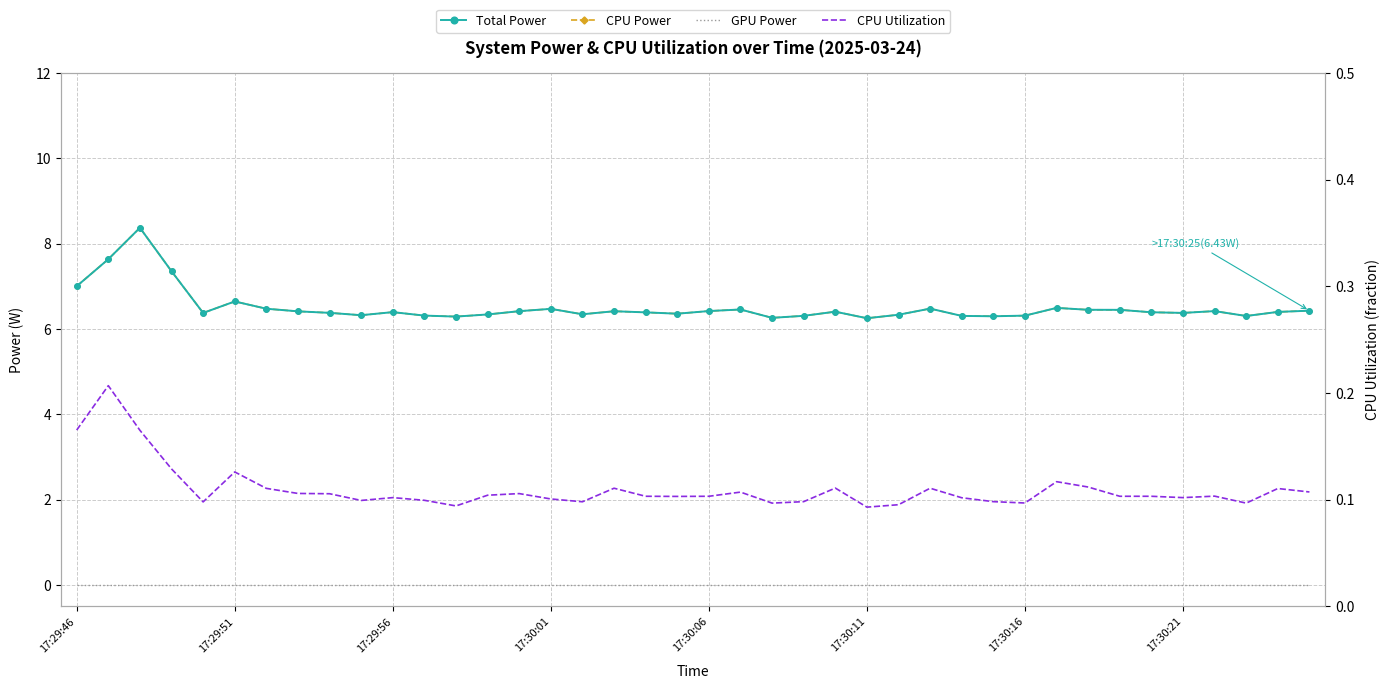

List the series in order of their peak value, highest first.

Total Power, CPU Power, CPU Utilization, GPU Power